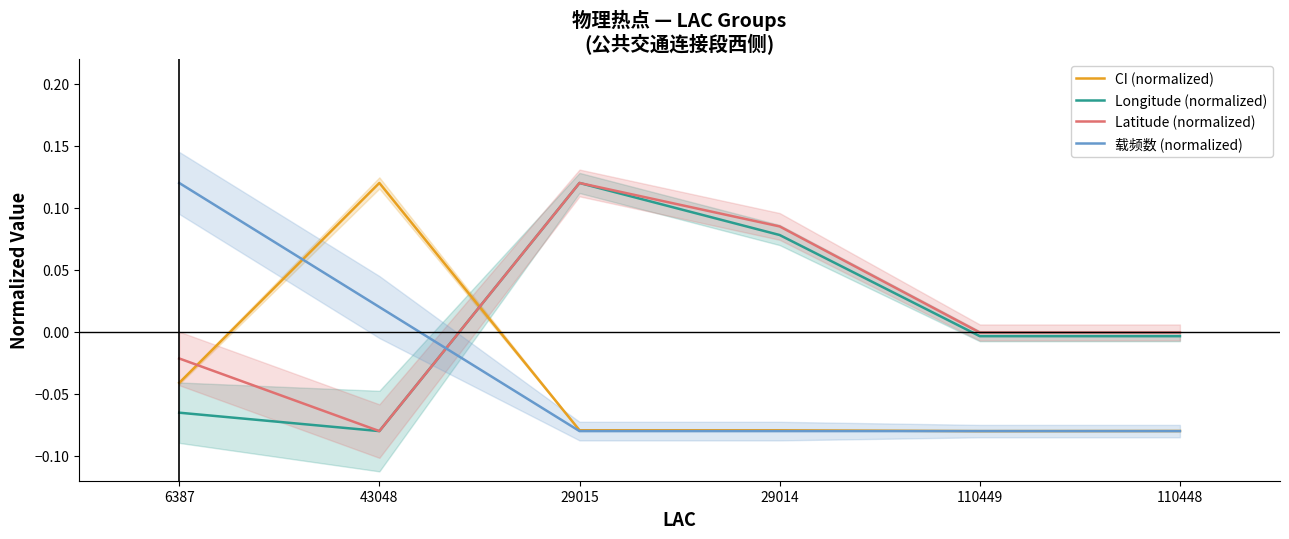

Reading left to right, transcribe all the data shown in this chart.

CI (normalized): 6387=-0.0	43048=0.1	29015=-0.1	29014=-0.1	110449=-0.1	110448=-0.1
Longitude (normalized): 6387=-0.1	43048=-0.1	29015=0.1	29014=0.1	110449=-0.0	110448=-0.0
Latitude (normalized): 6387=-0.0	43048=-0.1	29015=0.1	29014=0.1	110449=-0.0	110448=-0.0
载频数 (normalized): 6387=0.1	43048=0.0	29015=-0.1	29014=-0.1	110449=-0.1	110448=-0.1